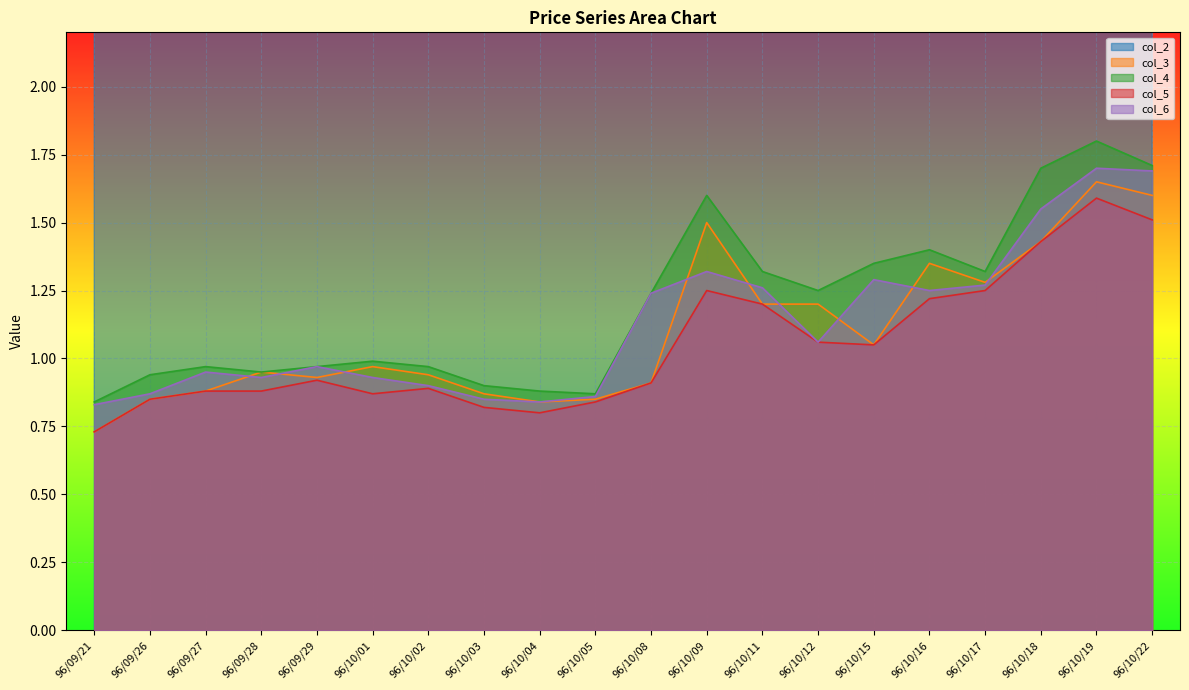

Reading left to right, list all the values displayed in this chart.

col_2: 96/09/21=16177180.0	96/09/26=1562750.0	96/09/27=1611400.0	96/09/28=874510.0	96/09/29=1602090.0	96/10/01=967640.0	96/10/02=1172060.0	96/10/03=1350860.0	96/10/04=1465820.0	96/10/05=1114760.0	96/10/08=1783100.0	96/10/09=1718170.0	96/10/11=1712090.0	96/10/12=1550900.0	96/10/15=687000.0	96/10/16=458250.0	96/10/17=332100.0	96/10/18=2723920.0	96/10/19=876520.0	96/10/22=725660.0
col_3: 96/09/21=0.7	96/09/26=0.8	96/09/27=0.9	96/09/28=0.9	96/09/29=0.9	96/10/01=1.0	96/10/02=0.9	96/10/03=0.9	96/10/04=0.8	96/10/05=0.8	96/10/08=0.9	96/10/09=1.5	96/10/11=1.2	96/10/12=1.2	96/10/15=1.1	96/10/16=1.4	96/10/17=1.3	96/10/18=1.4	96/10/19=1.6	96/10/22=1.6
col_4: 96/09/21=0.8	96/09/26=0.9	96/09/27=1.0	96/09/28=0.9	96/09/29=1.0	96/10/01=1.0	96/10/02=1.0	96/10/03=0.9	96/10/04=0.9	96/10/05=0.9	96/10/08=1.2	96/10/09=1.6	96/10/11=1.3	96/10/12=1.2	96/10/15=1.4	96/10/16=1.4	96/10/17=1.3	96/10/18=1.7	96/10/19=1.8	96/10/22=1.7
col_5: 96/09/21=0.7	96/09/26=0.8	96/09/27=0.9	96/09/28=0.9	96/09/29=0.9	96/10/01=0.9	96/10/02=0.9	96/10/03=0.8	96/10/04=0.8	96/10/05=0.8	96/10/08=0.9	96/10/09=1.2	96/10/11=1.2	96/10/12=1.1	96/10/15=1.1	96/10/16=1.2	96/10/17=1.2	96/10/18=1.4	96/10/19=1.6	96/10/22=1.5
col_6: 96/09/21=0.8	96/09/26=0.9	96/09/27=0.9	96/09/28=0.9	96/09/29=1.0	96/10/01=0.9	96/10/02=0.9	96/10/03=0.8	96/10/04=0.8	96/10/05=0.9	96/10/08=1.2	96/10/09=1.3	96/10/11=1.3	96/10/12=1.1	96/10/15=1.3	96/10/16=1.2	96/10/17=1.3	96/10/18=1.6	96/10/19=1.7	96/10/22=1.7